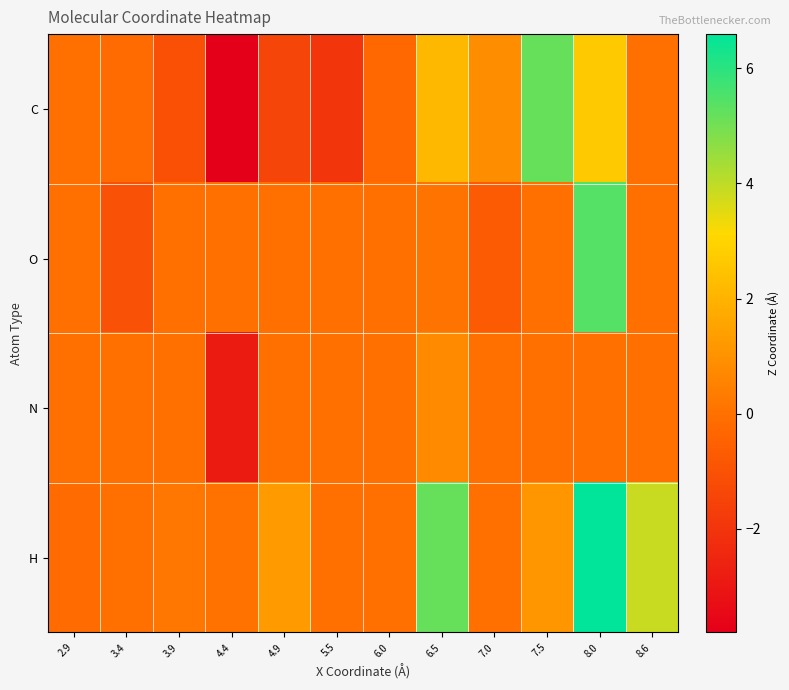

Reading left to right, extract all data points from this chart.

C: 2.9=0.0	3.4=-0.1	3.9=-1.0	4.4=-3.8	4.9=-1.4	5.5=-2.0	6.0=-0.3	6.5=2.2	7.0=0.9	7.5=5.2	8.0=2.7	8.6=0.0
O: 2.9=0.0	3.4=-1.0	3.9=0.0	4.4=0.0	4.9=0.0	5.5=0.0	6.0=0.0	6.5=0.1	7.0=-0.7	7.5=0.0	8.0=5.4	8.6=0.0
N: 2.9=0.0	3.4=0.0	3.9=0.0	4.4=-2.9	4.9=0.0	5.5=0.0	6.0=0.0	6.5=0.8	7.0=0.0	7.5=0.0	8.0=0.0	8.6=0.0
H: 2.9=-0.2	3.4=0.0	3.9=0.1	4.4=0.0	4.9=1.3	5.5=0.0	6.0=0.0	6.5=5.2	7.0=0.0	7.5=1.1	8.0=6.6	8.6=3.8